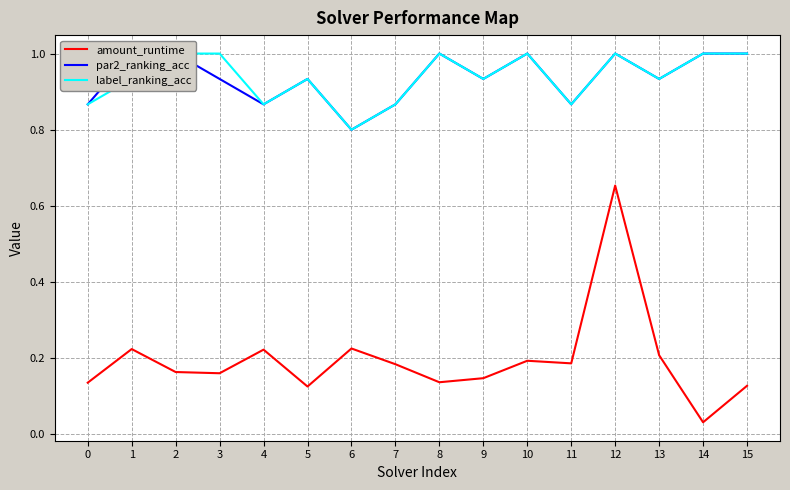

In par2_ranking_acc, how many points are higher than both neighbors (excluding endpoints)?

4